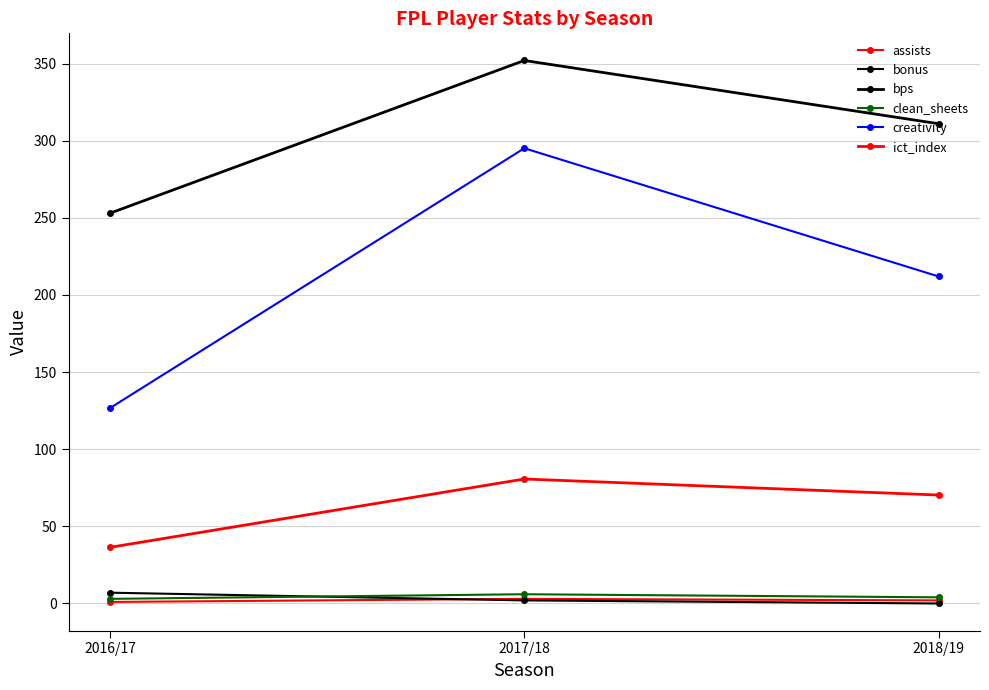

Count the number of data series in this chart.

6